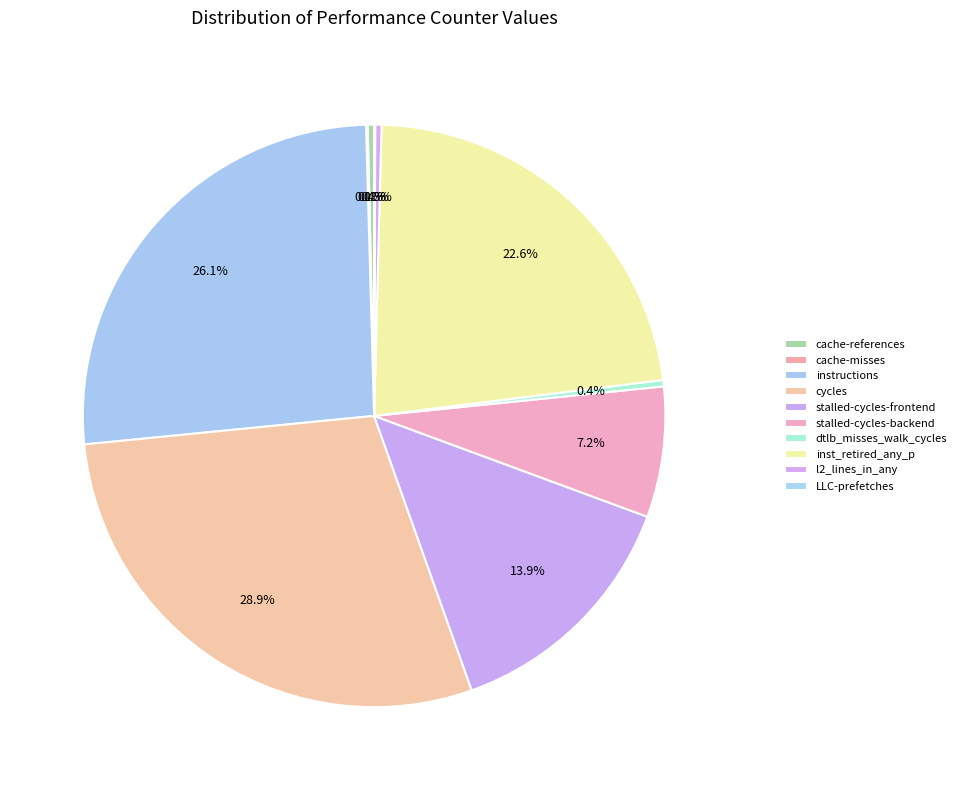

Is it true that stalled-cycles-backend is 1% of the pie?

False